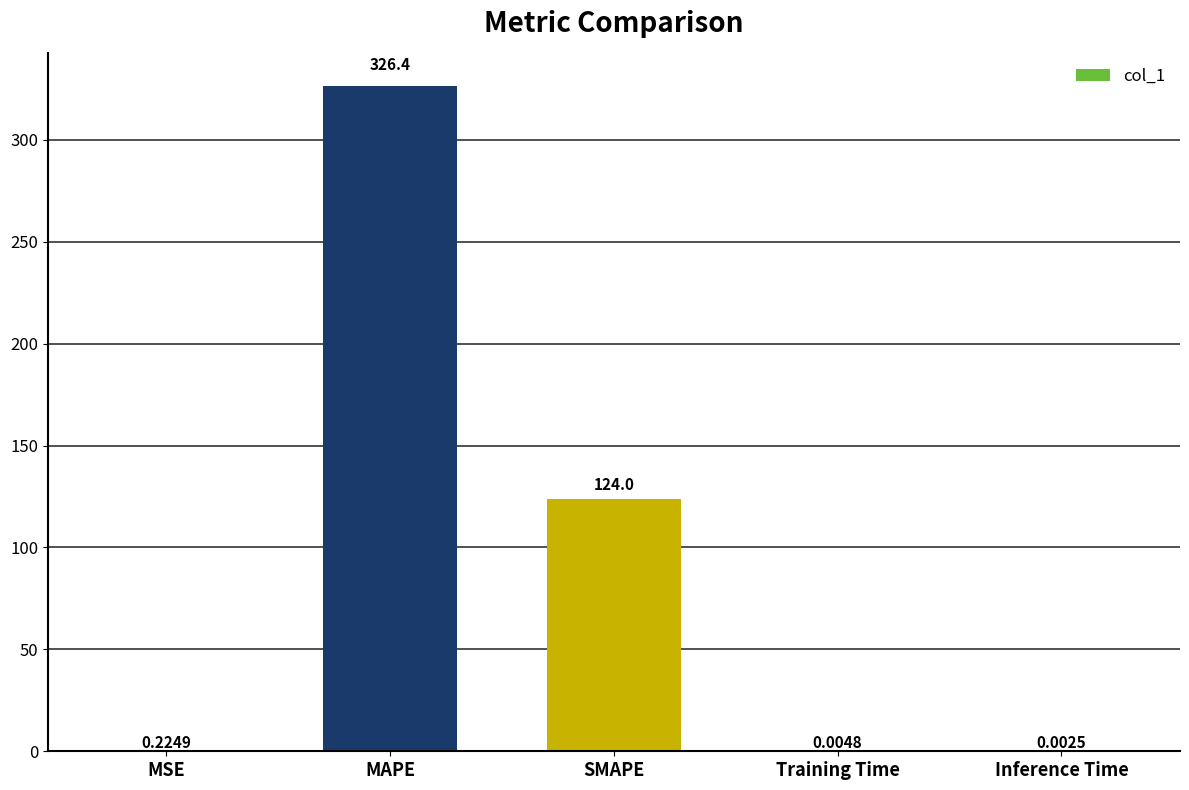

Between MAPE and Training Time, which is larger?

MAPE